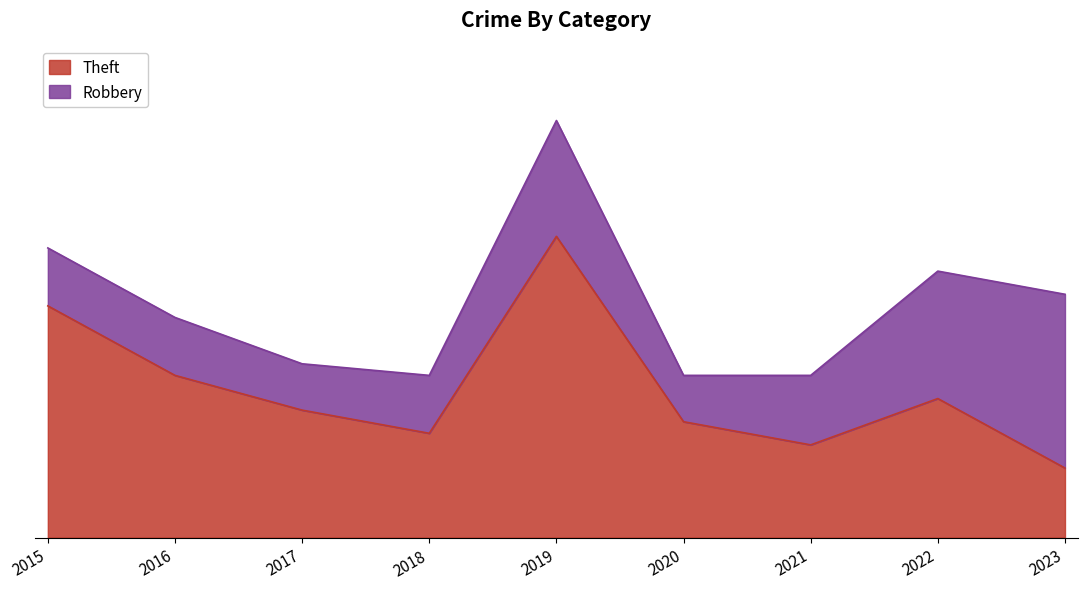

Reading left to right, list all the values displayed in this chart.

20	14	11	9	26	10	8	12	6